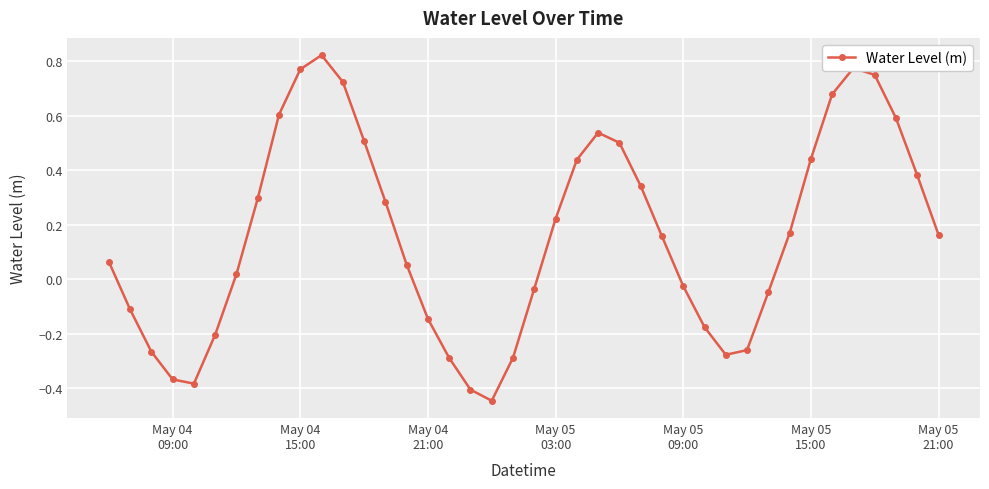

What is the difference between the maximum and minimum values?

1.3